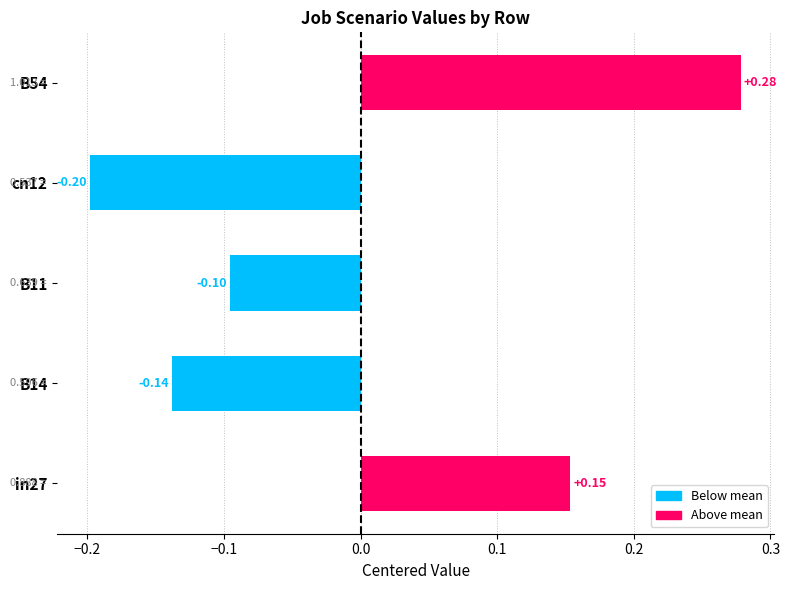

Are the bars horizontal?

Yes